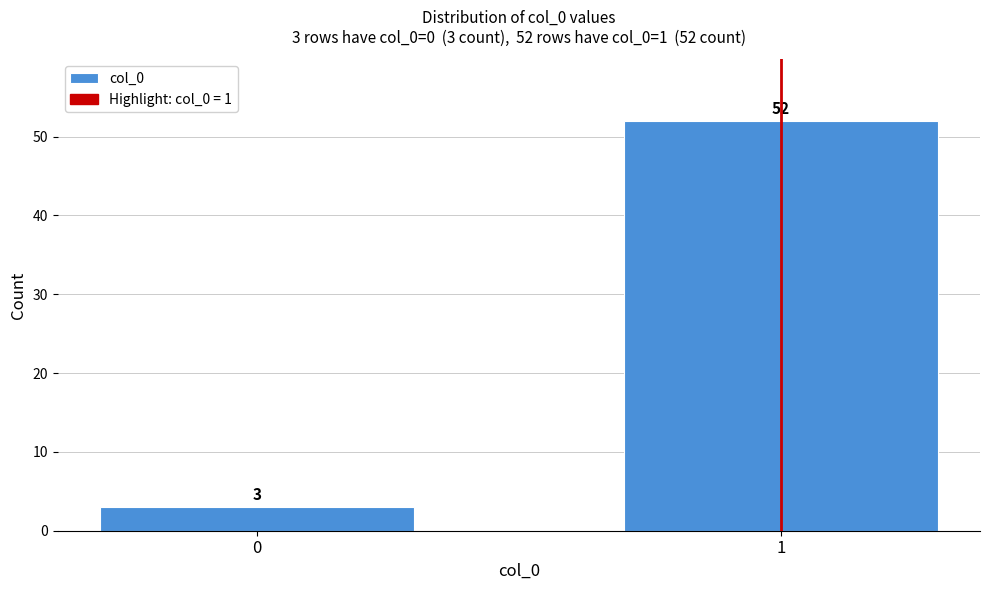

Reading right to left, list all the values displayed in this chart.

1=52	0=3